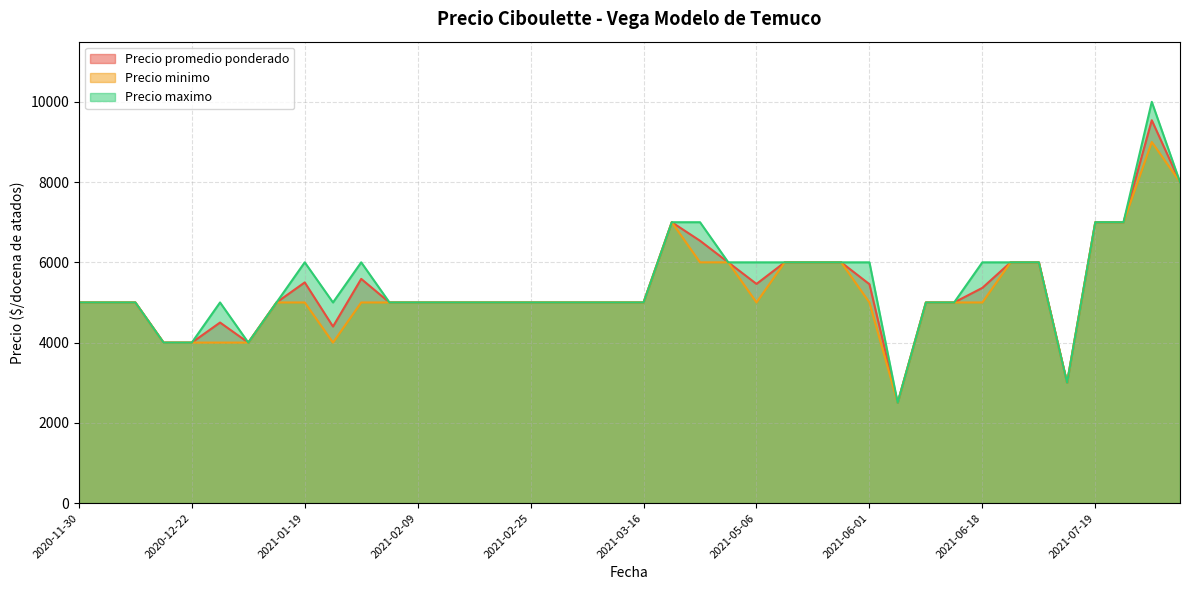

Count the number of data series in this chart.

3